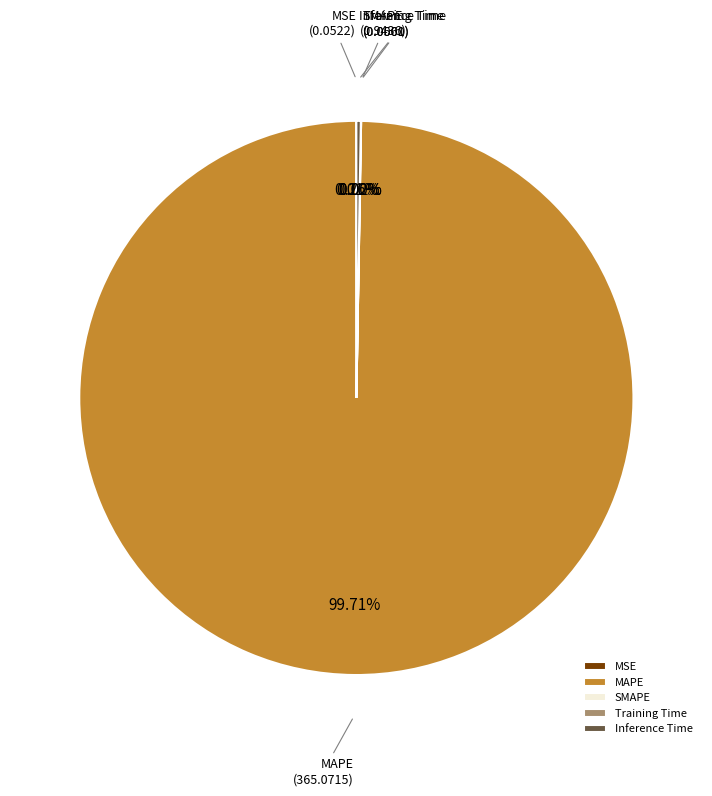

To the nearest percent, what is the difference between the largest and smallest slice percentages?

100%